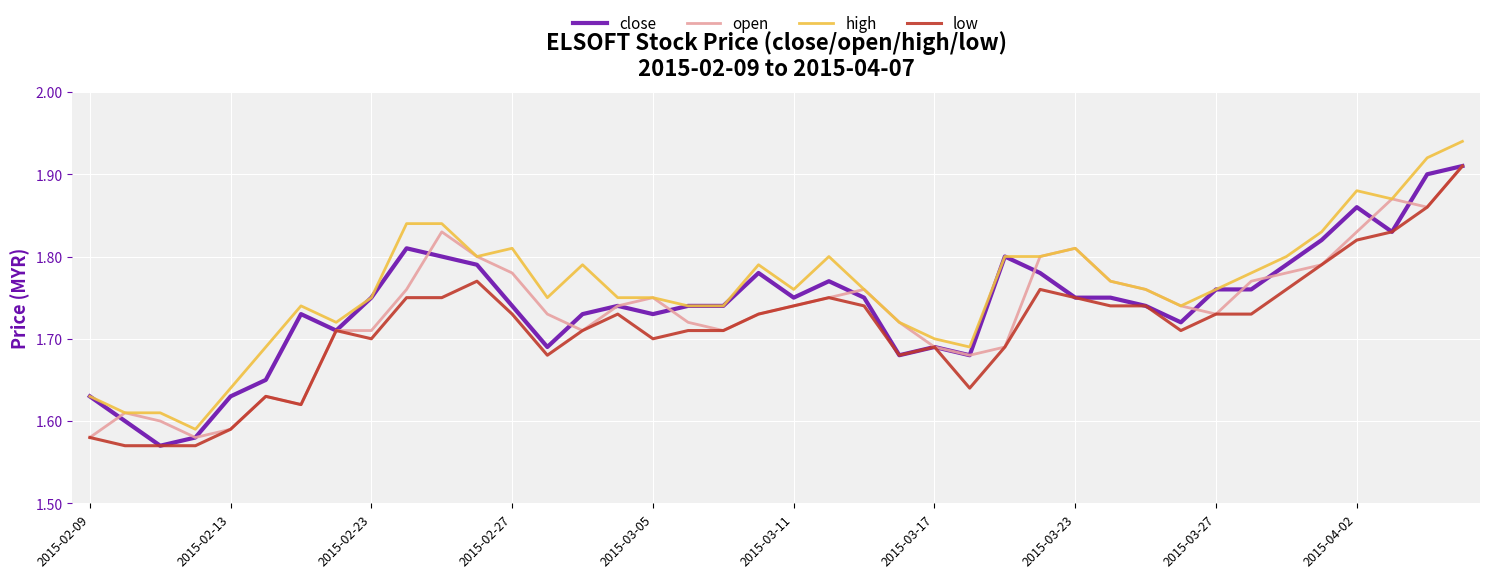

How many categories are shown in the chart?

40